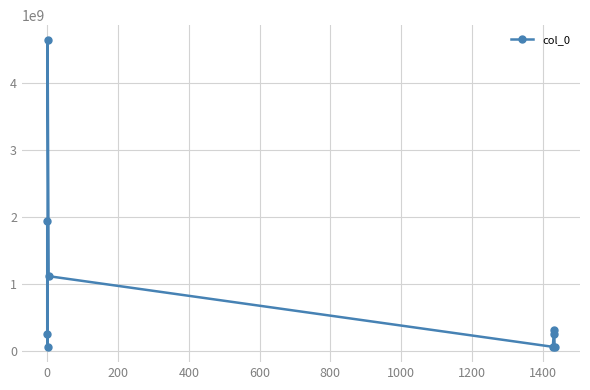

What is the maximum value shown in the chart?

4637259468